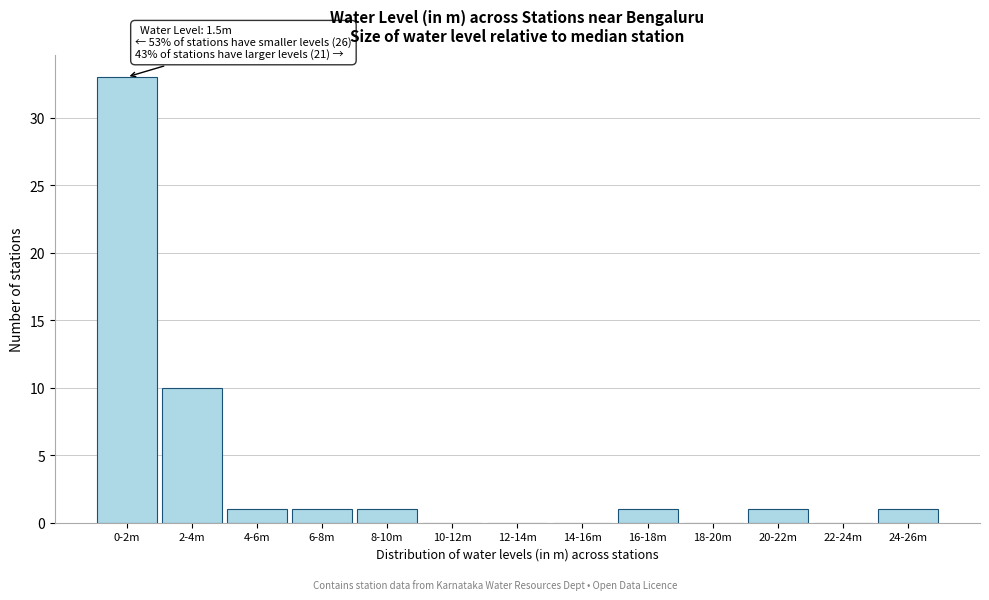

Reading left to right, list all the values displayed in this chart.

0-2m=33	2-4m=10	4-6m=1	6-8m=1	8-10m=1	10-12m=0	12-14m=0	14-16m=0	16-18m=1	18-20m=0	20-22m=1	22-24m=0	24-26m=1